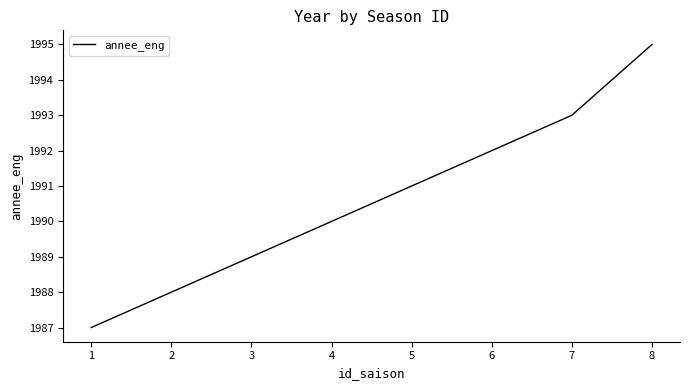

True or false: the data shows 1987 at 1.

True